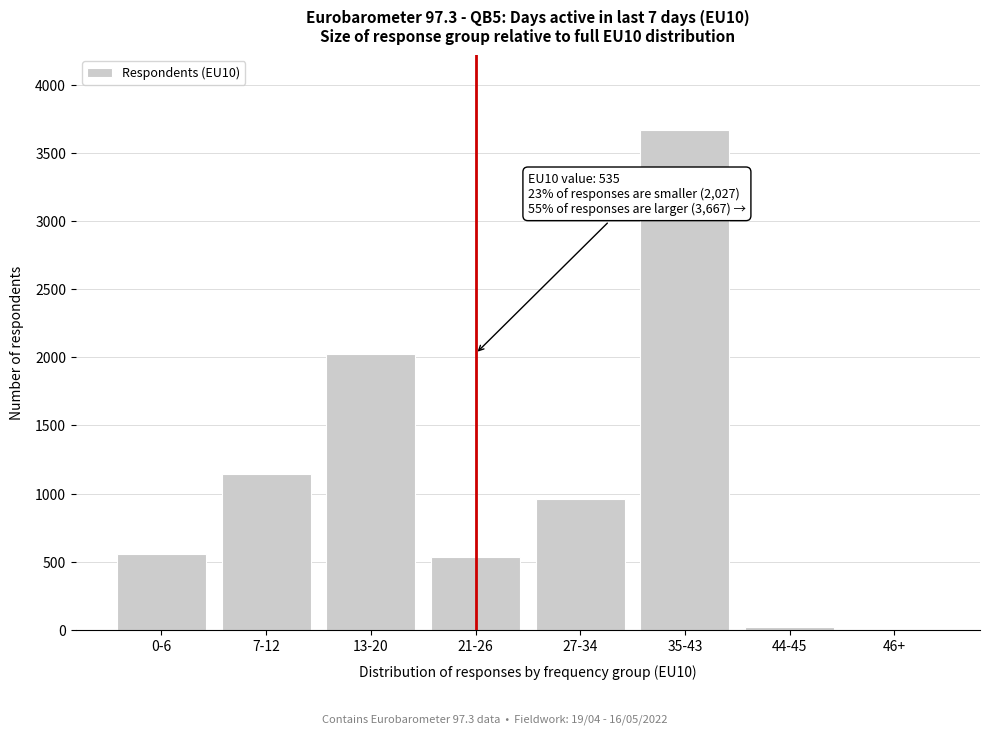

Reading left to right, transcribe all the data shown in this chart.

0-6=560	7-12=1144	13-20=2027	21-26=535	27-34=964	35-43=3667	44-45=18	46+=0